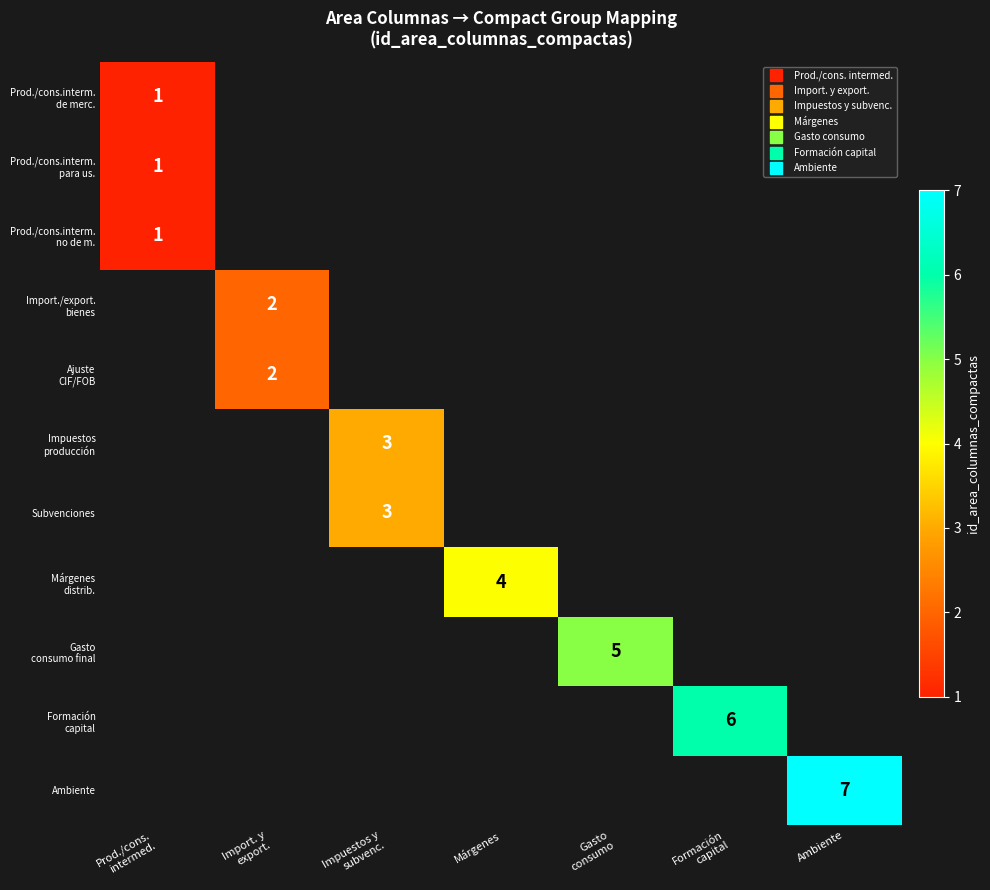

What is the maximum value shown in the chart?

7.0